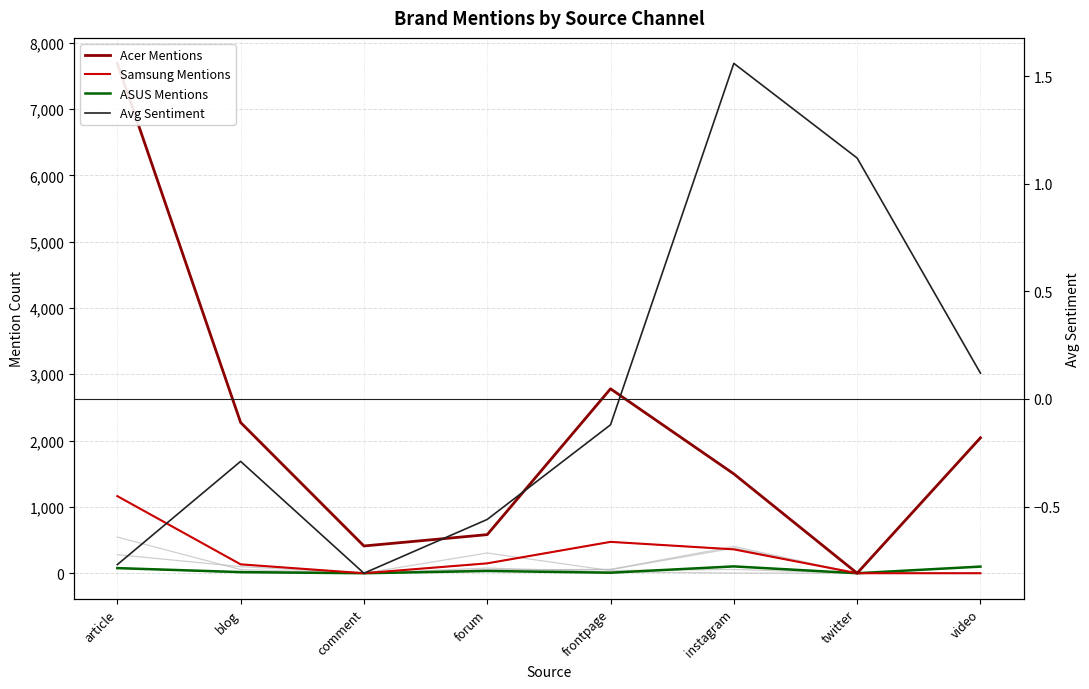

Rank the categories by ASUS Mentions value from lowest to highest.

comment, twitter, frontpage, blog, forum, article, video, instagram